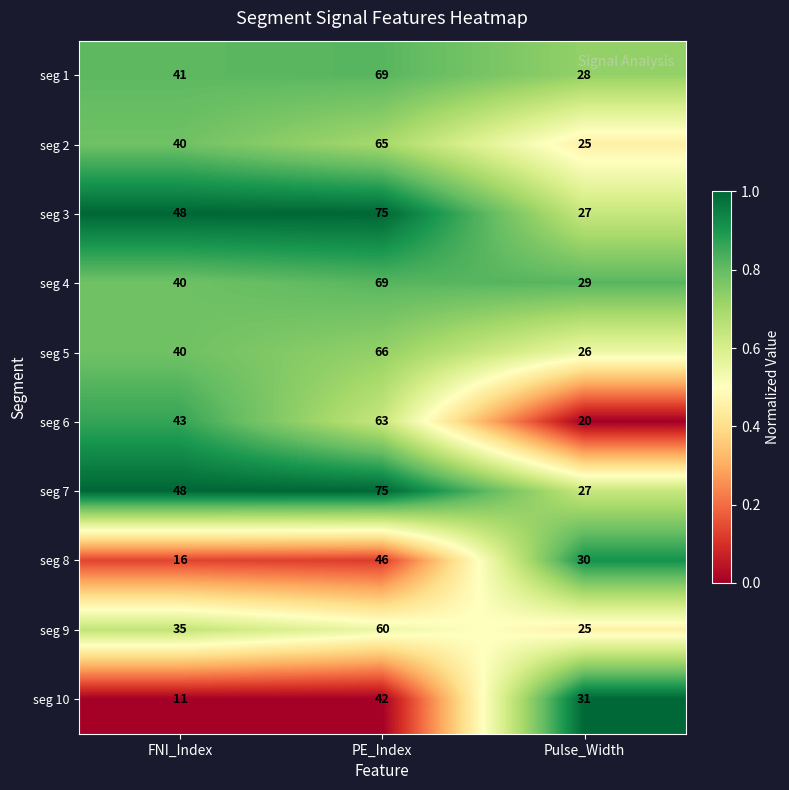

Which category has the lowest value across all series?

FNI_Index